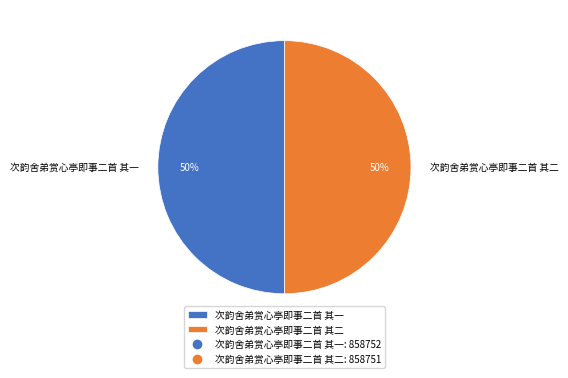

Approximately how many times larger is the value at 次韵舍弟赏心亭即事二首 其二 compared to 次韵舍弟赏心亭即事二首 其一?

1.0